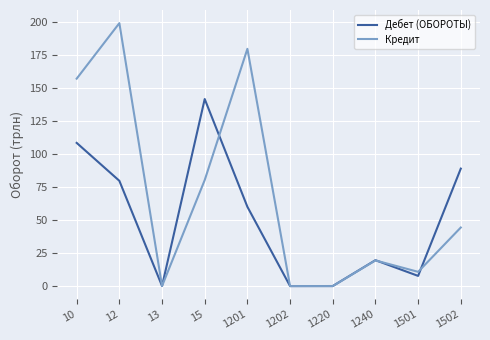

In Дебет (ОБОРОТЫ), how many points are lower than both neighbors (excluding endpoints)?

3